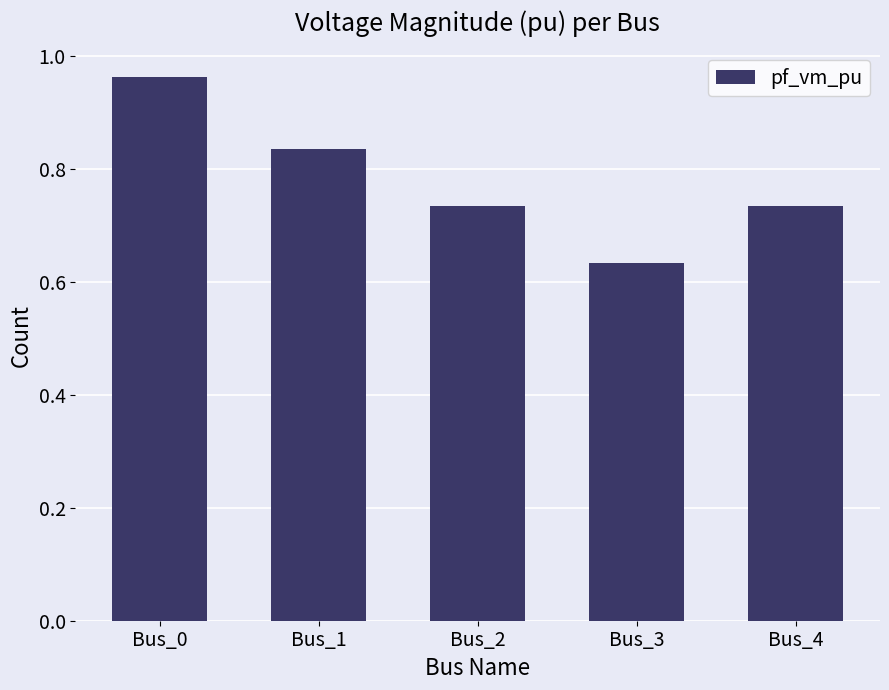

What is the change in value from Bus_1 to Bus_4?

-0.1